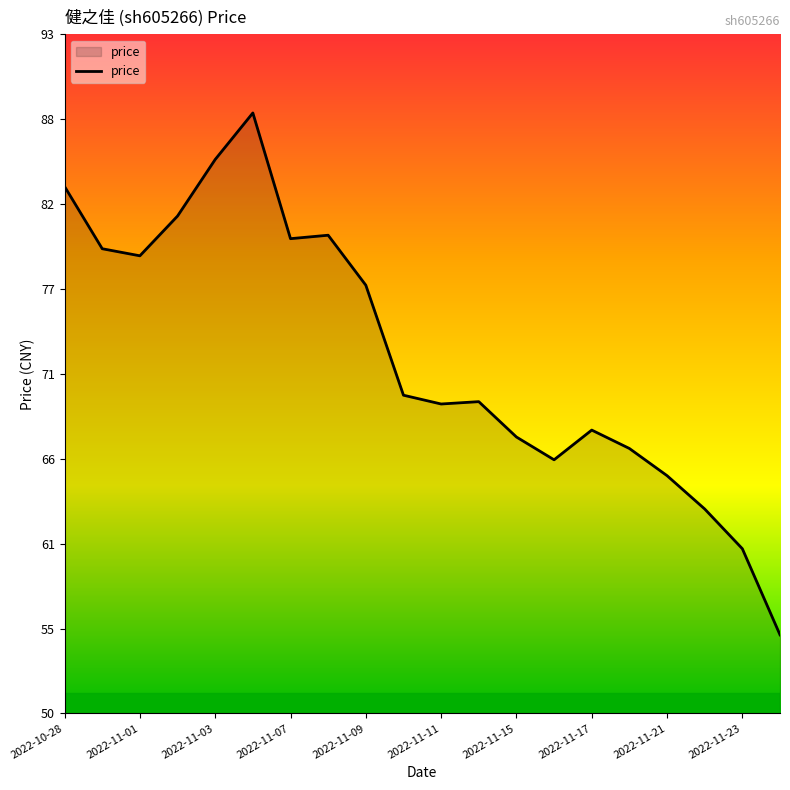

How many interior local peaks (higher than both neighbors) does the data have?

4